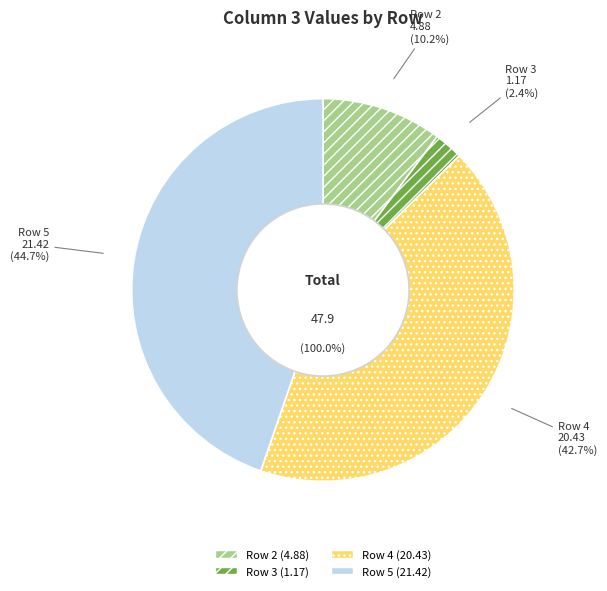

What portion of the pie excludes Row 5?

55.3%